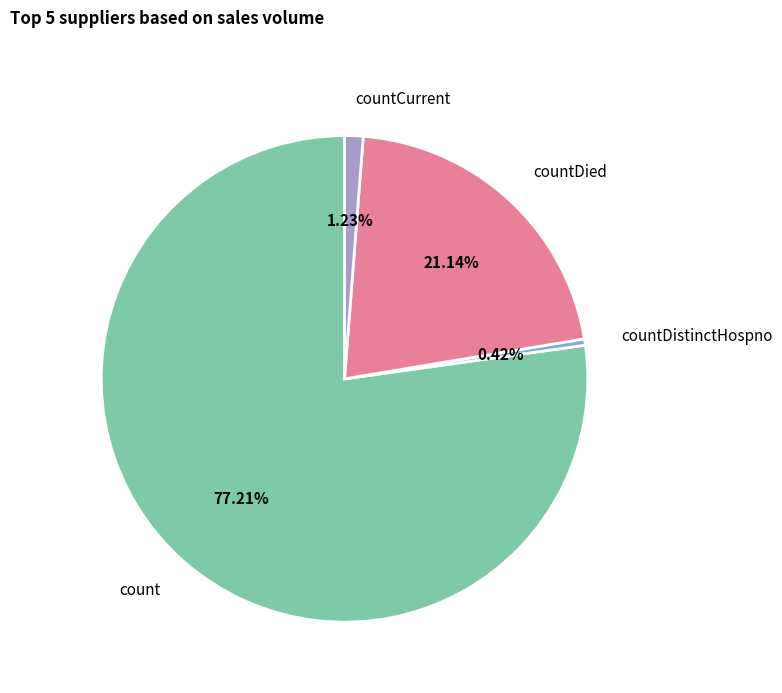

To the nearest percent, what is the combined percentage of countCurrent and countDied?

22%